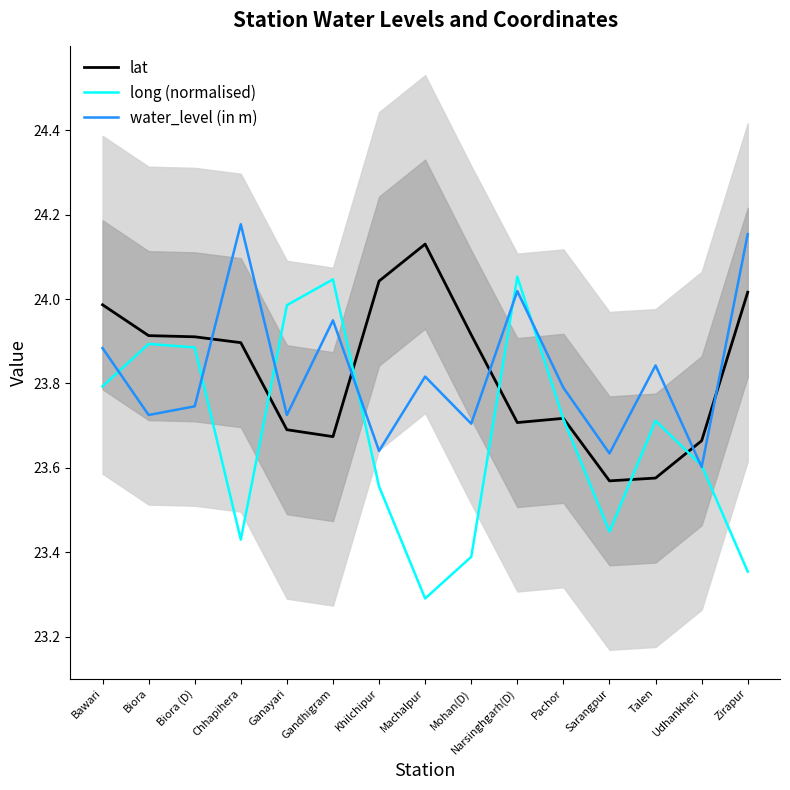

Reading left to right, list all the values displayed in this chart.

lat: Bawari=24.0	Biora=23.9	Biora (D)=23.9	Chhapihera=23.9	Ganayari=23.7	Gandhigram=23.7	Khilchipur=24.0	Machalpur=24.1	Mohan(D)=23.9	Narsinghgarh(D)=23.7	Pachor=23.7	Sarangpur=23.6	Talen=23.6	Udhankheri=23.7	Zirapur=24.0
long (normalised): Bawari=23.8	Biora=23.9	Biora (D)=23.9	Chhapihera=23.4	Ganayari=24.0	Gandhigram=24.0	Khilchipur=23.6	Machalpur=23.3	Mohan(D)=23.4	Narsinghgarh(D)=24.1	Pachor=23.7	Sarangpur=23.4	Talen=23.7	Udhankheri=23.6	Zirapur=23.4
water_level (in m): Bawari=23.9	Biora=23.7	Biora (D)=23.7	Chhapihera=24.2	Ganayari=23.7	Gandhigram=23.9	Khilchipur=23.6	Machalpur=23.8	Mohan(D)=23.7	Narsinghgarh(D)=24.0	Pachor=23.8	Sarangpur=23.6	Talen=23.8	Udhankheri=23.6	Zirapur=24.2